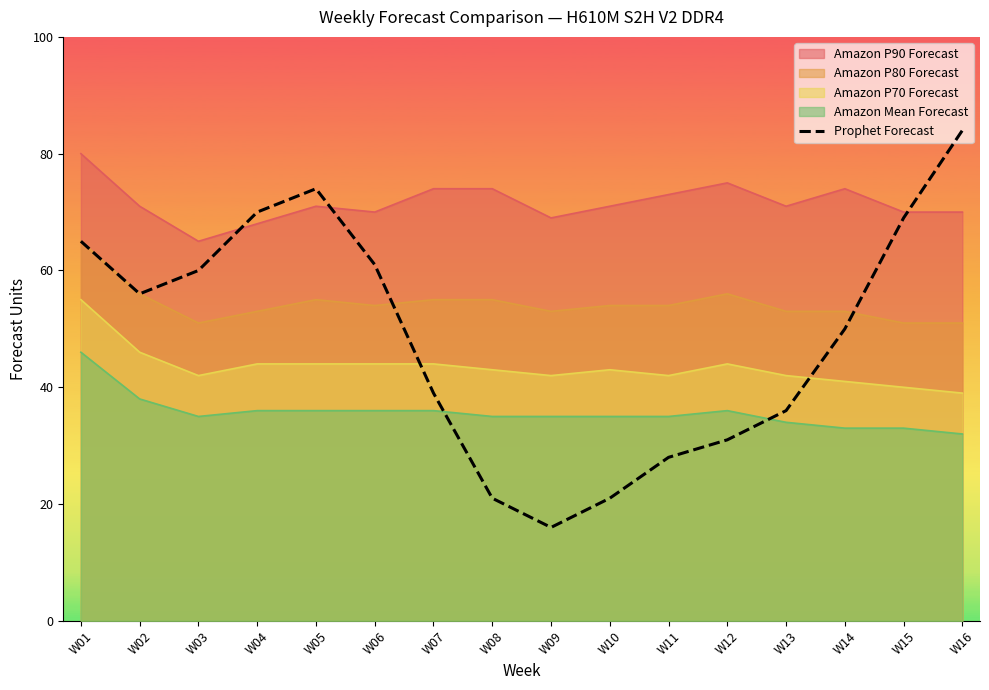

What is the spread (max minus min) of values at W07?

38